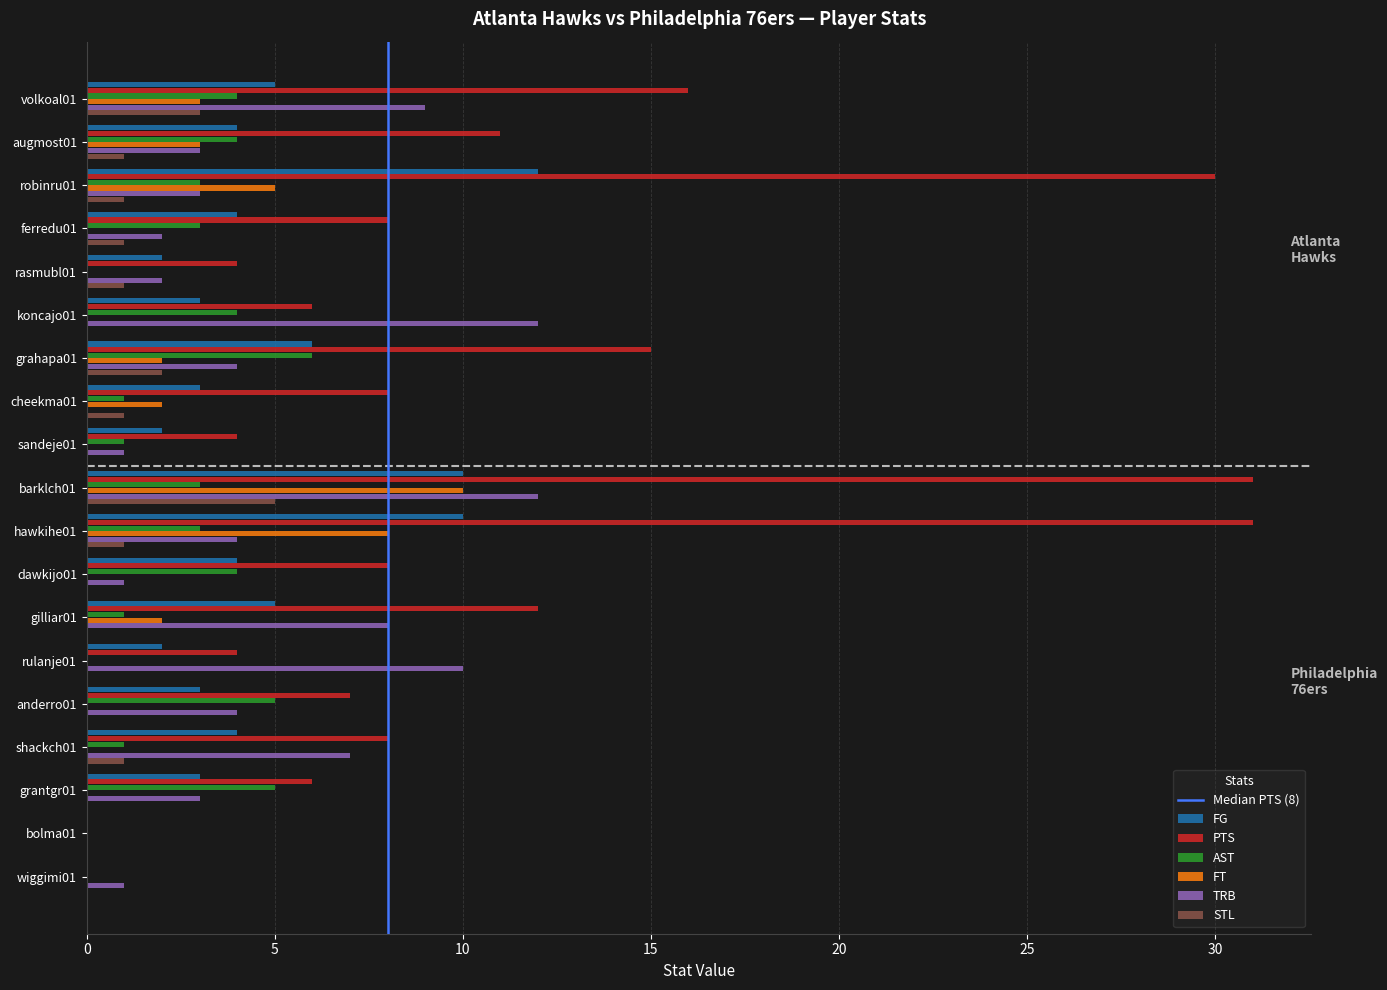

Is the value of STL at grantgr01 greater than the value of TRB at grahapa01?

No